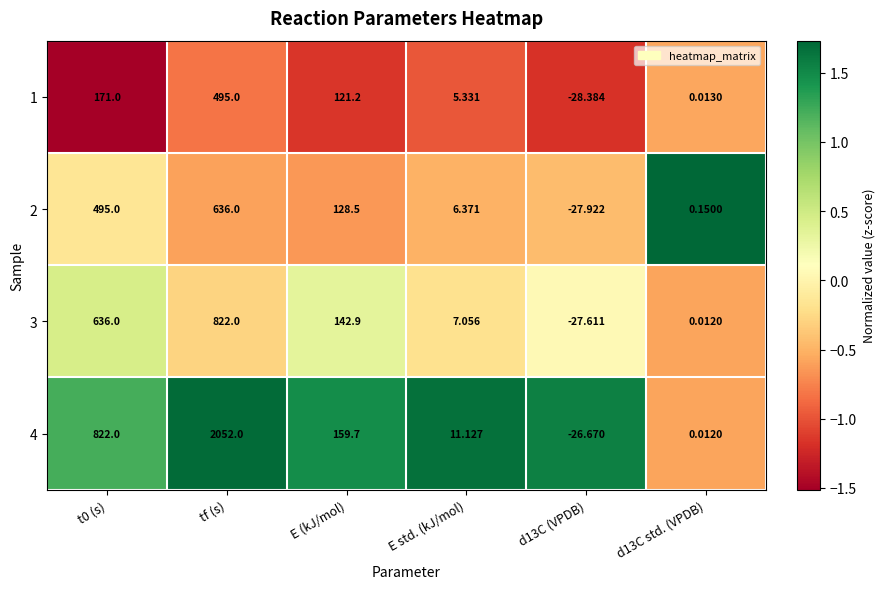

Is the value of 4 at tf (s) greater than the value of 2 at d13C (VPDB)?

Yes